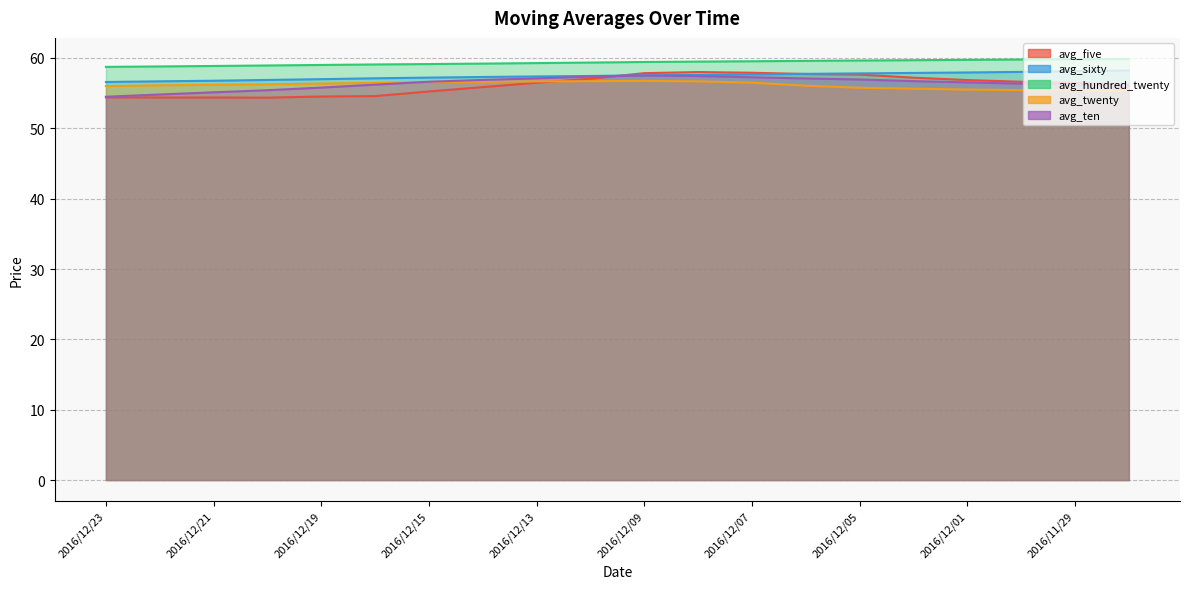

At which category does avg_ten reach its first local peak?

2016/12/09